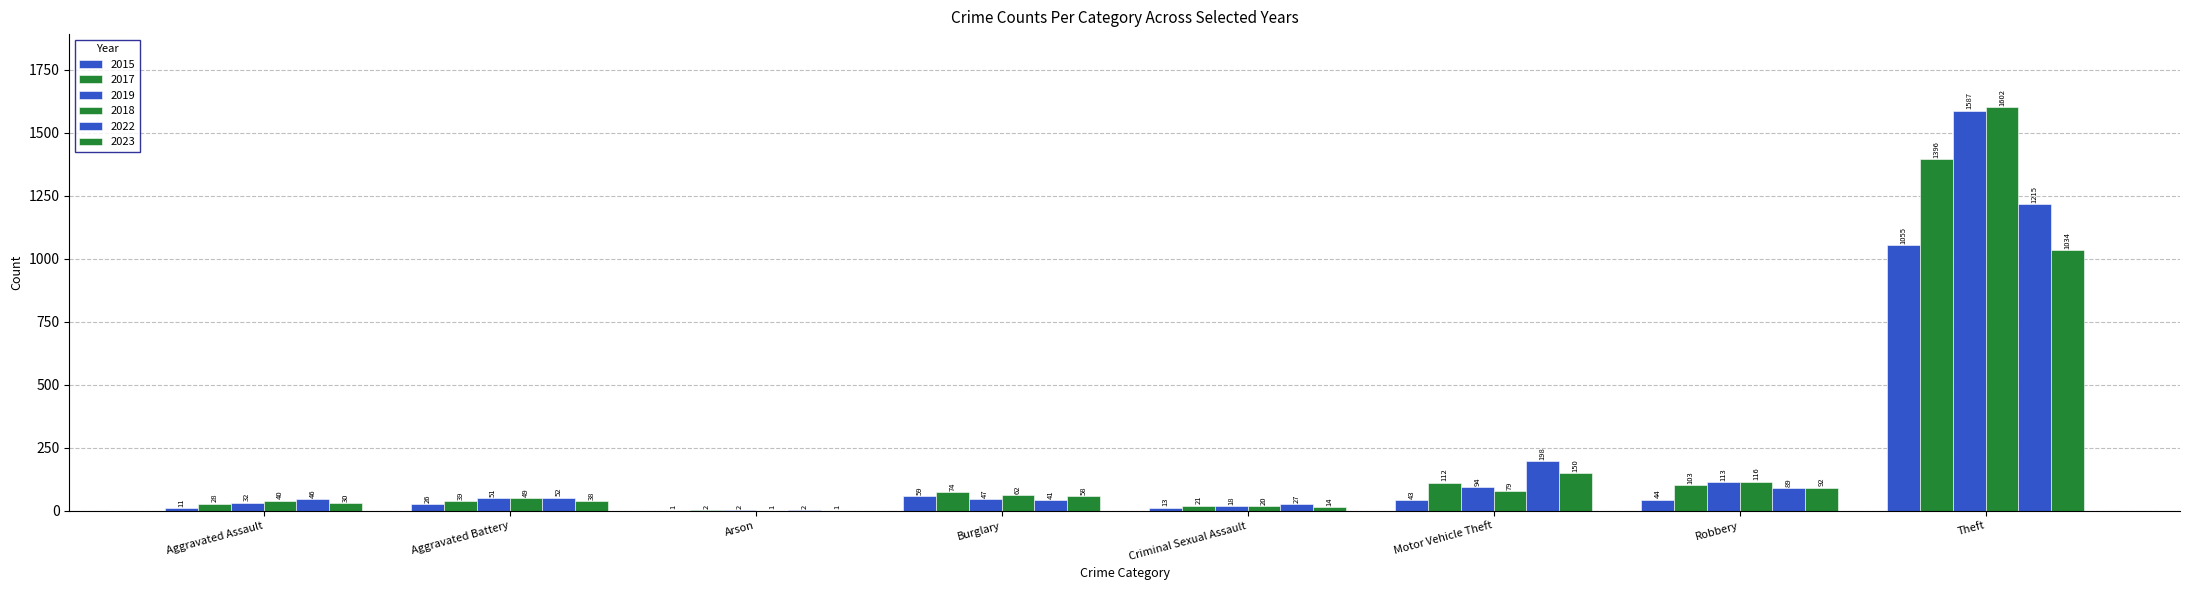

How many series are shown in this chart?

6